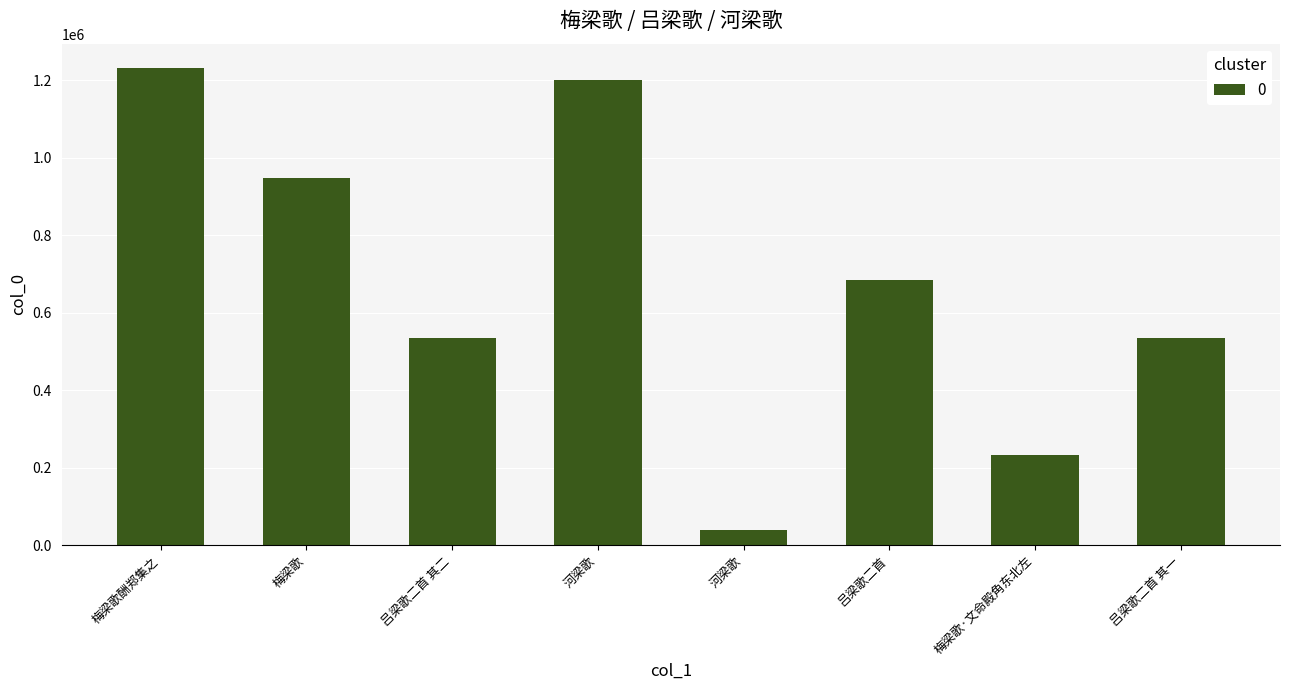

List the labels in order of value, largest first.

梅梁歌酬郑集之, 河梁歌, 梅梁歌, 吕梁歌二首, 吕梁歌二首 其二, 吕梁歌二首 其一, 梅梁歌·文命殿角东北左, 河梁歌